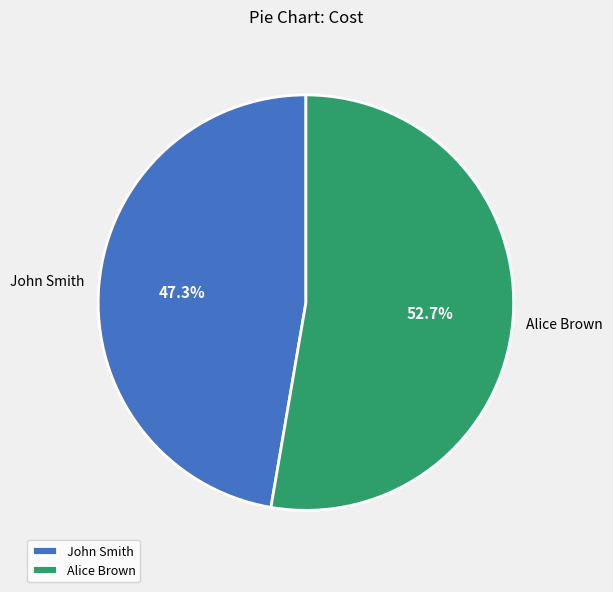

Is it true that Alice Brown is 53% of the pie?

True